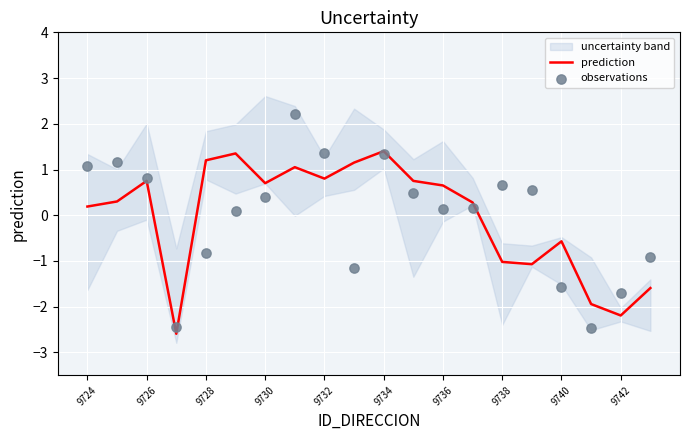

Where does the prediction series first go above 0?

9724